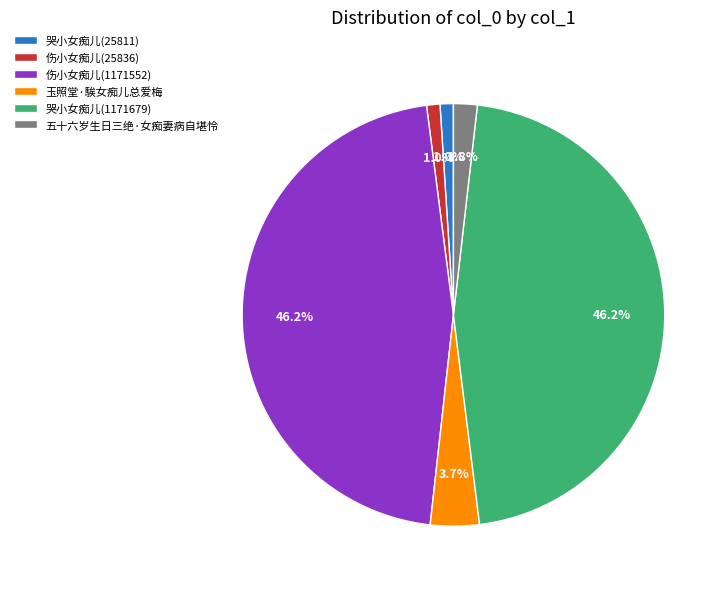

Is it true that 哭小女痴儿(25811) is 11% of the pie?

False